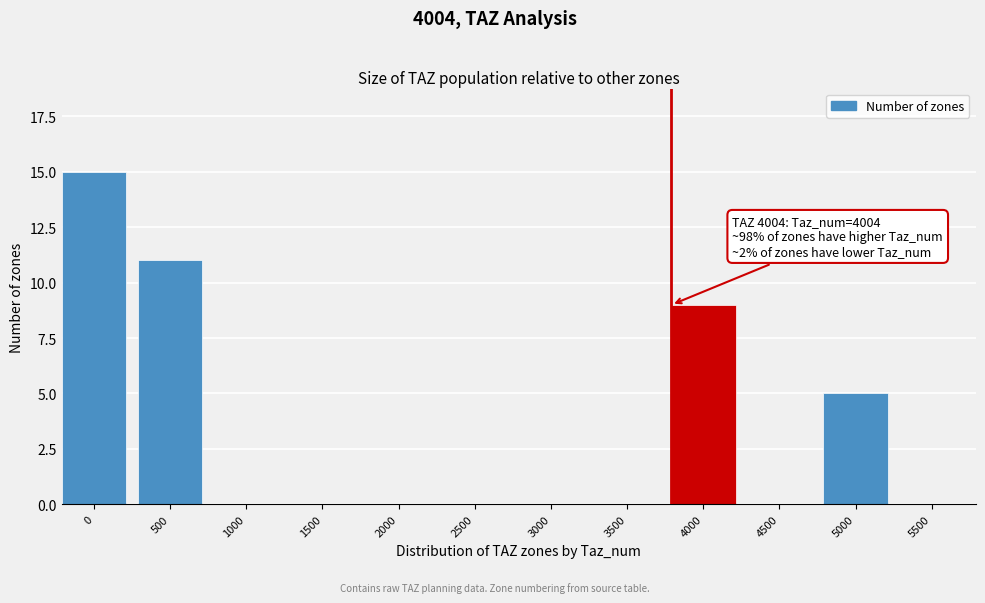

Reading right to left, what are all the values shown in this chart?

5500=0	5000=5	4500=0	4000=9	3500=0	3000=0	2500=0	2000=0	1500=0	1000=0	500=11	0=15